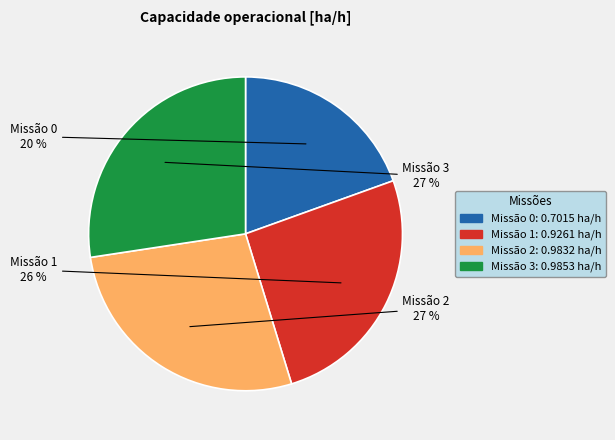

To the nearest percent, what is the average slice percentage?

25%